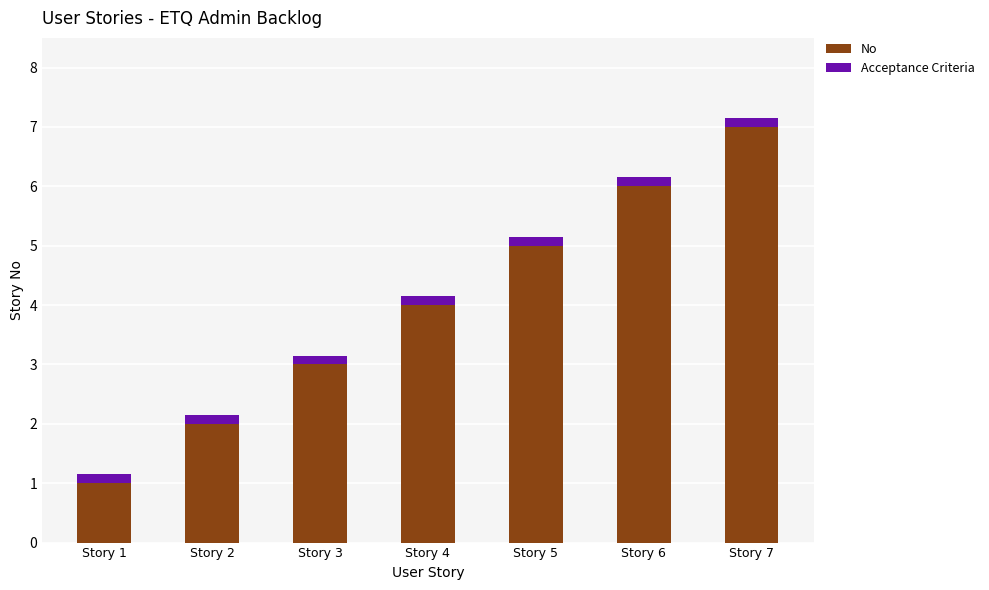

What is the minimum value for No?

1.0